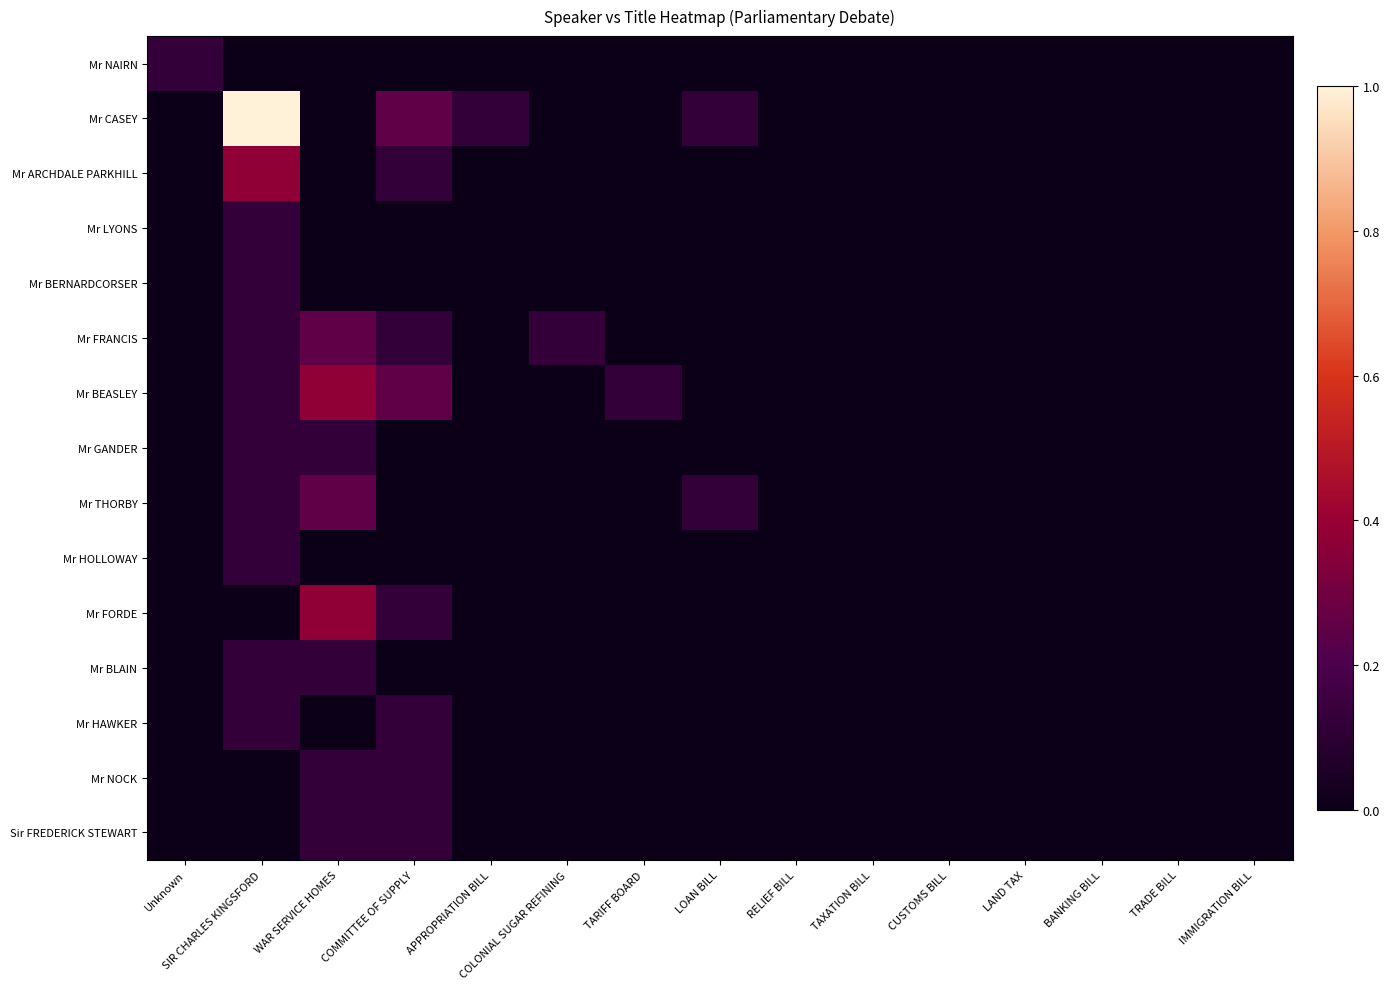

What is the total value across all series at Unknown?

0.1